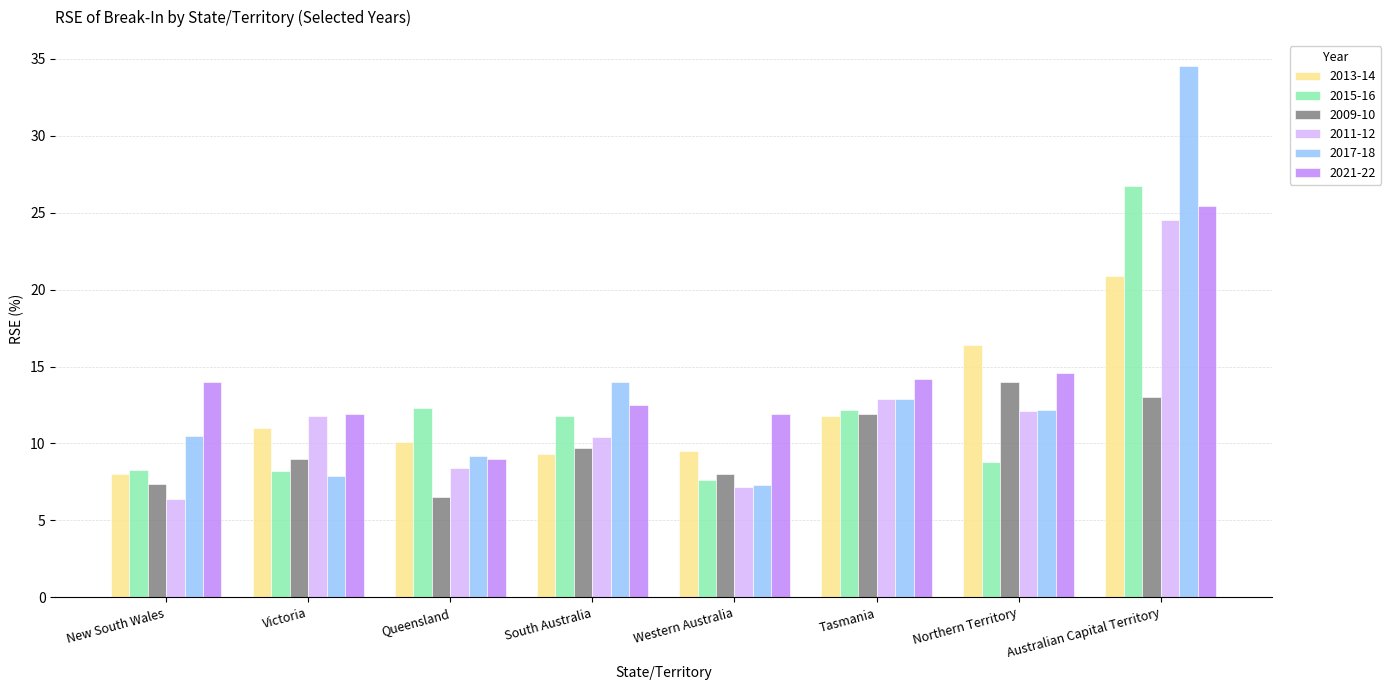

What is the difference between the highest and lowest values at Northern Territory?

7.6